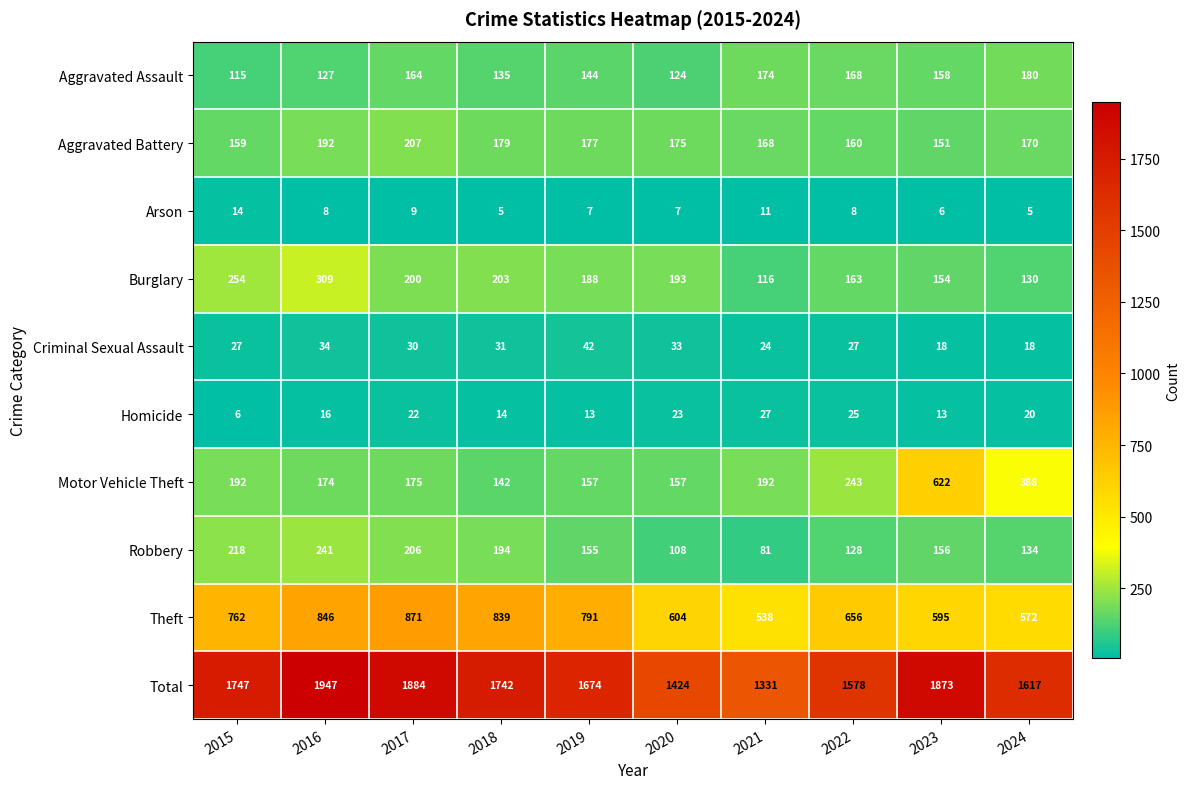

At 2015, list the series in order from largest to smallest.

Total, Theft, Burglary, Robbery, Motor Vehicle Theft, Aggravated Battery, Aggravated Assault, Criminal Sexual Assault, Arson, Homicide